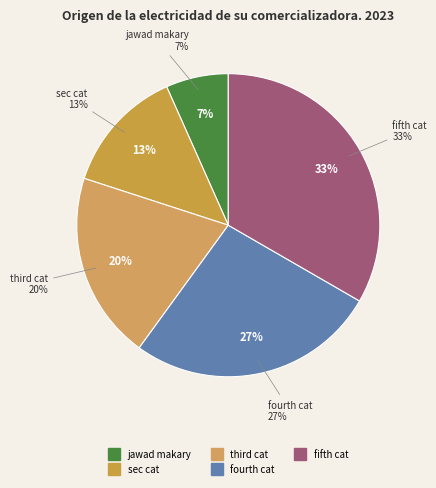

Approximately how many times larger is the value at sec cat compared to fifth cat?

0.4